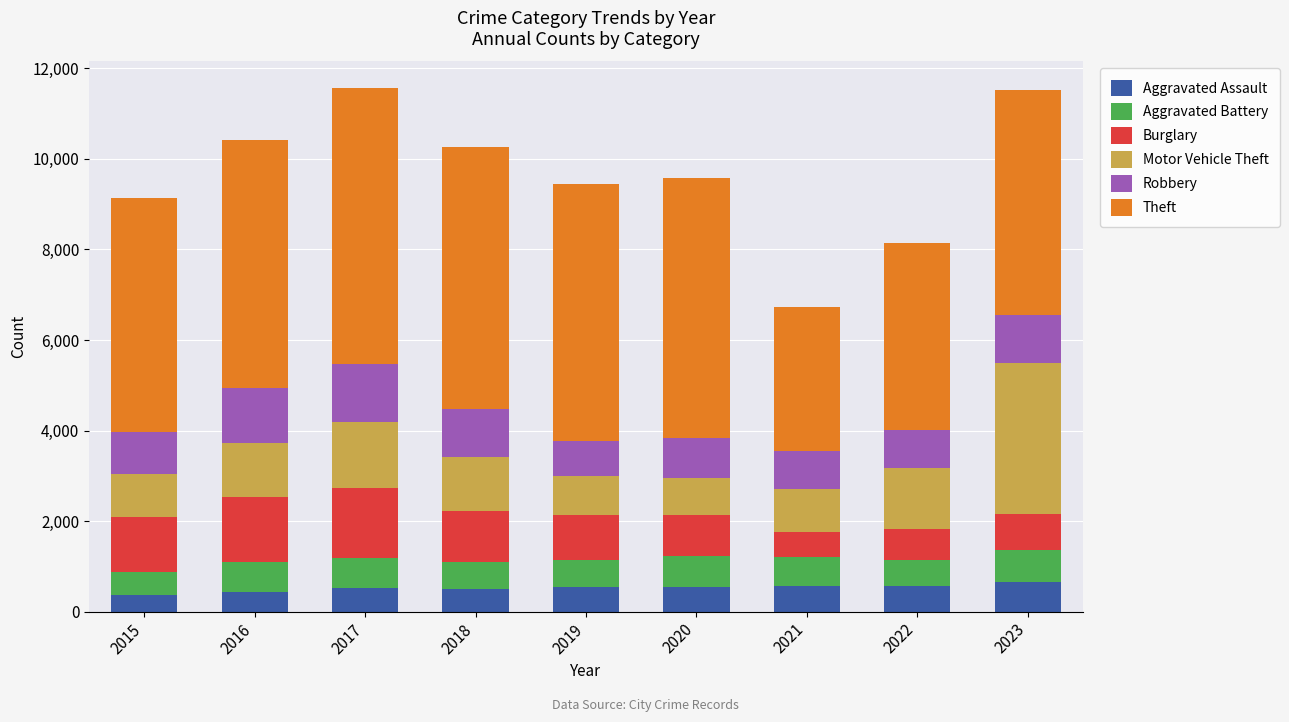

Is it true that Aggravated Assault equals 534 at 2020?

True